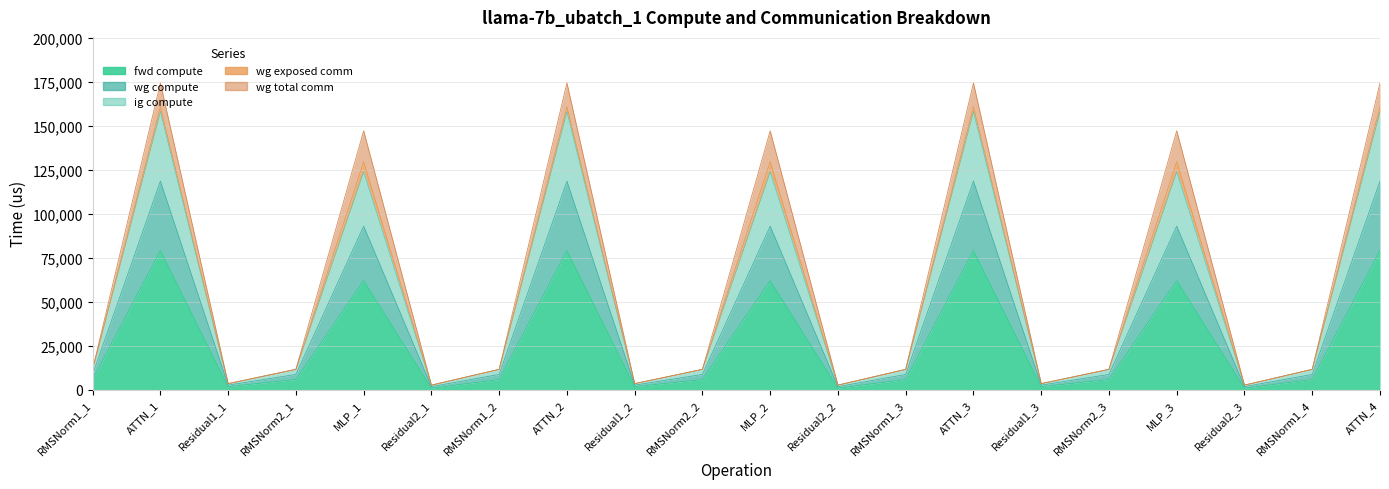

At which category does ig compute reach its first local peak?

ATTN_1